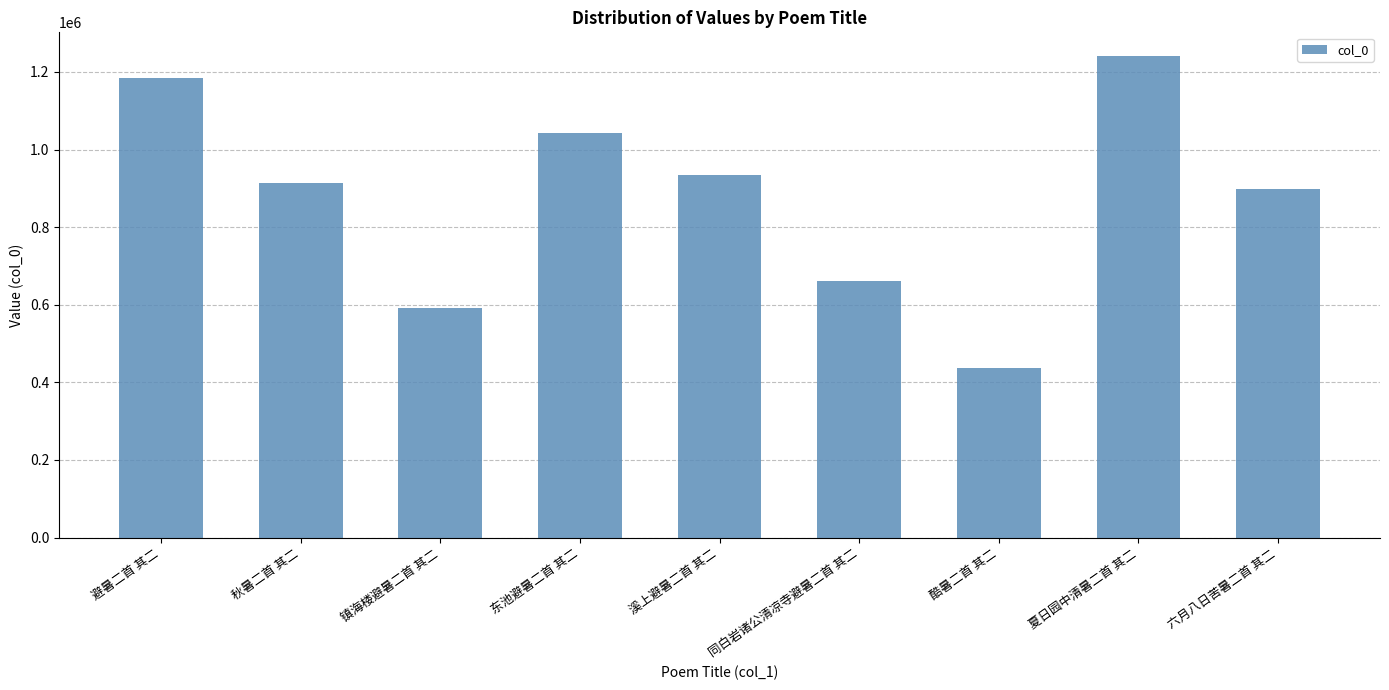

What position from the right is 夏日园中清暑二首 其二?

2